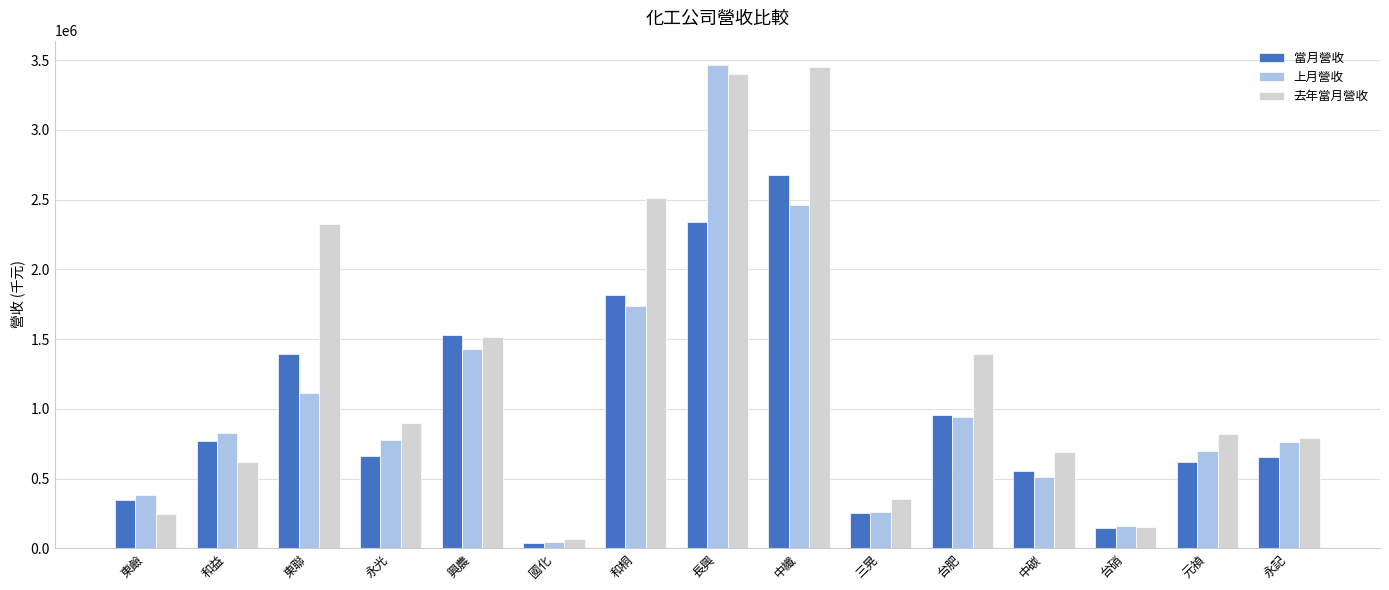

At which category is the sum across all series the highest?

長興